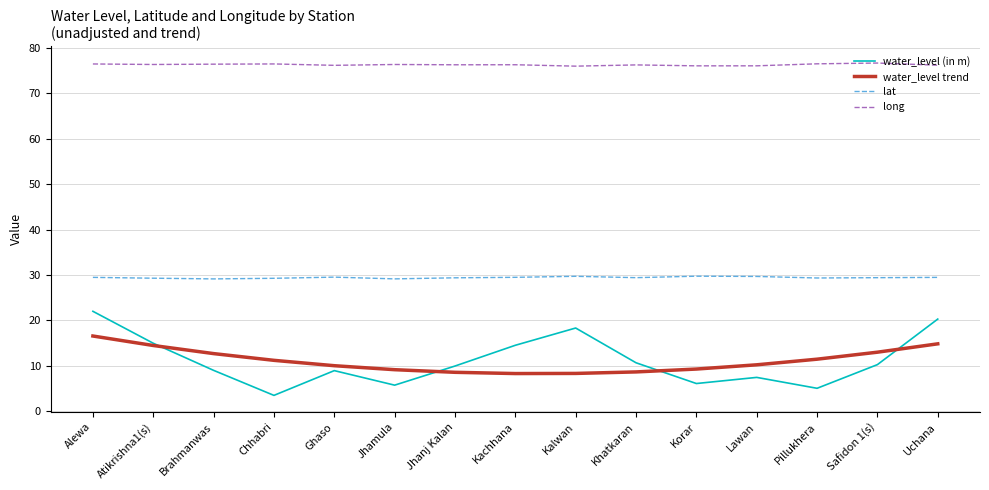

Which series has the widest spread of values?

water_level (in m)